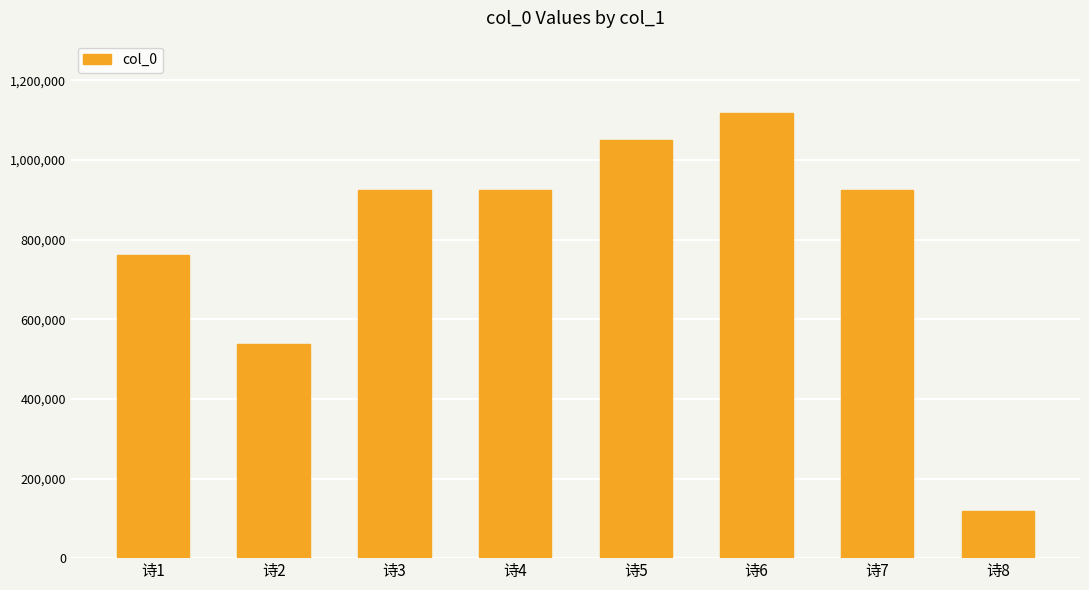

How many data points does each series have?

8